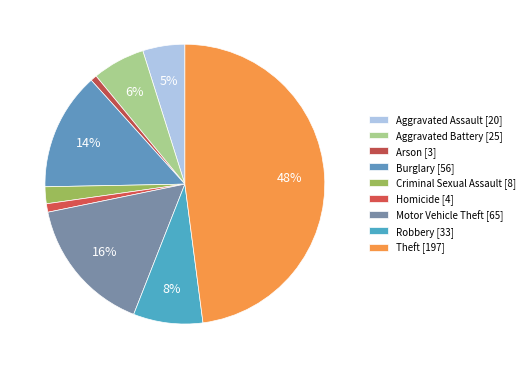

The Arson slice represents 1% of the pie. True or false?

True